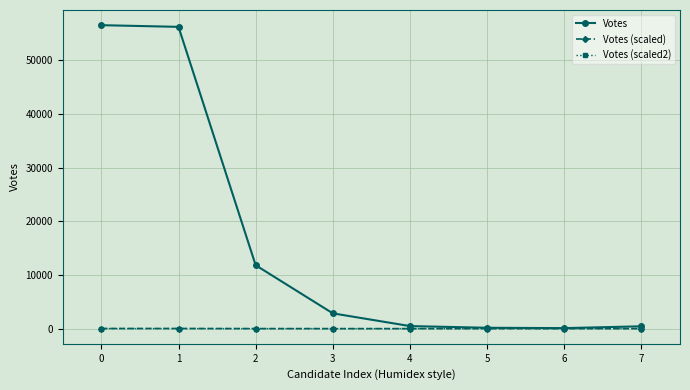

Which series has the largest range (max minus min)?

Votes